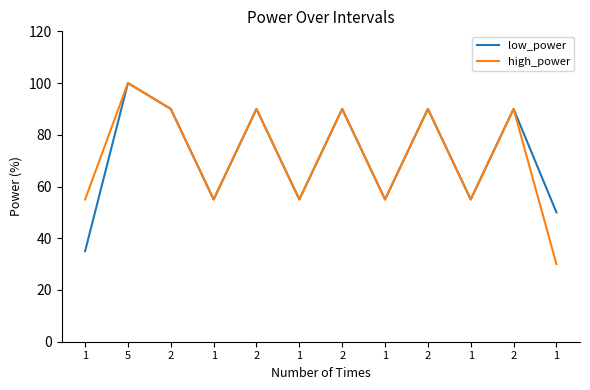

What is the sum of the high_power values at 2 and 1?

145